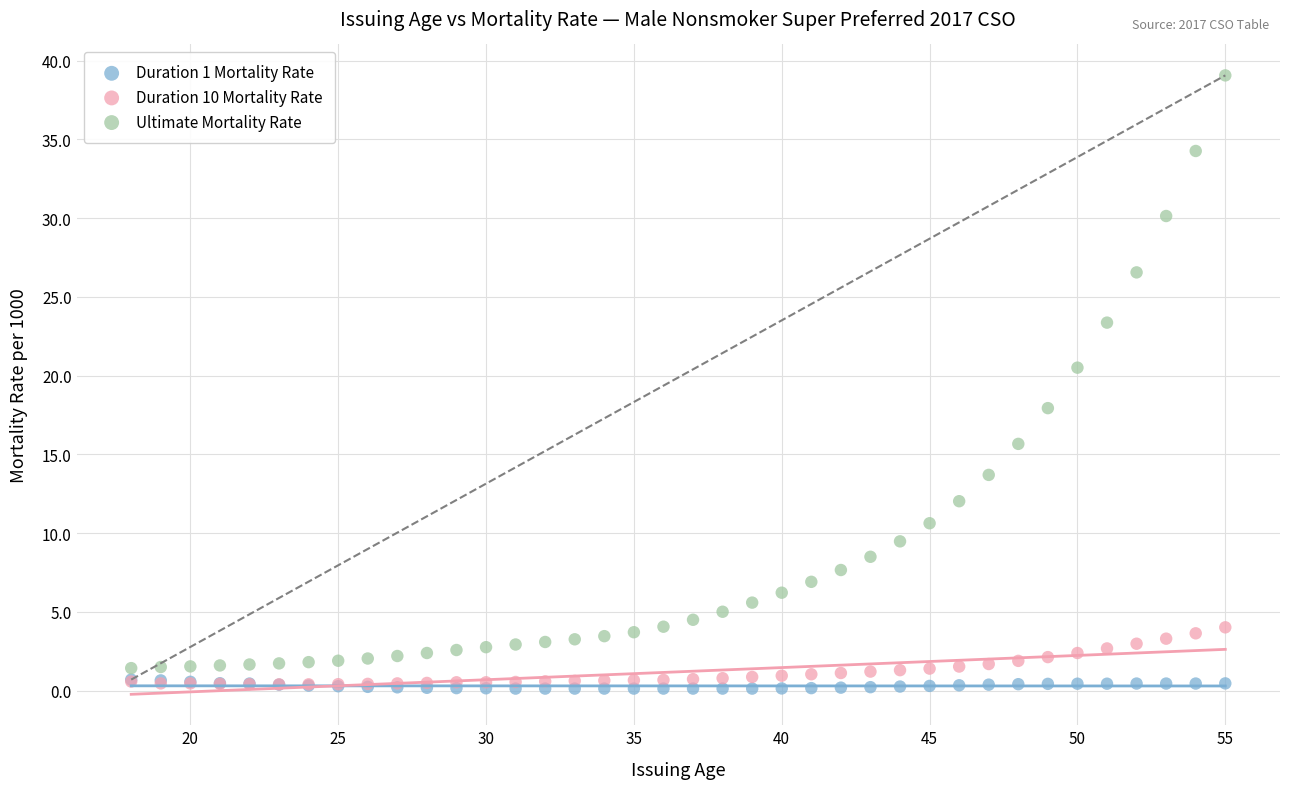

Which series contains the highest Y value?

Ultimate Mortality Rate